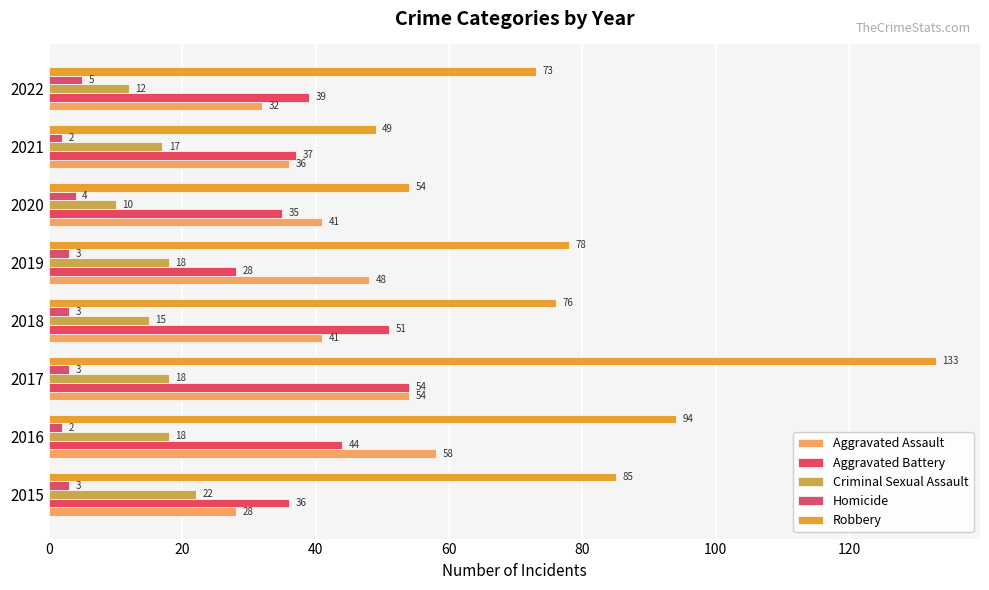

What is the sum of all Homicide values?

25